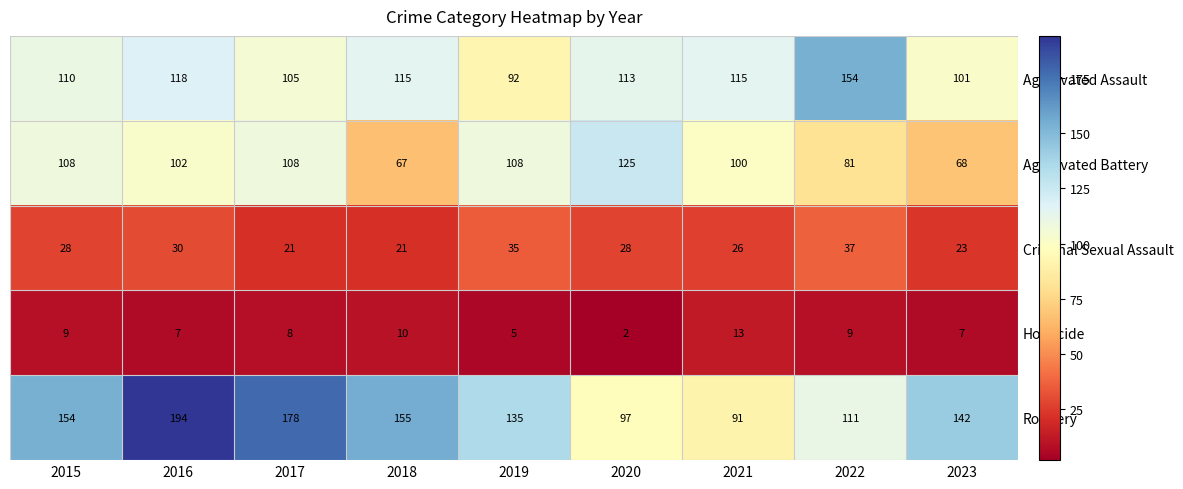

Which series has the widest spread of values?

Robbery